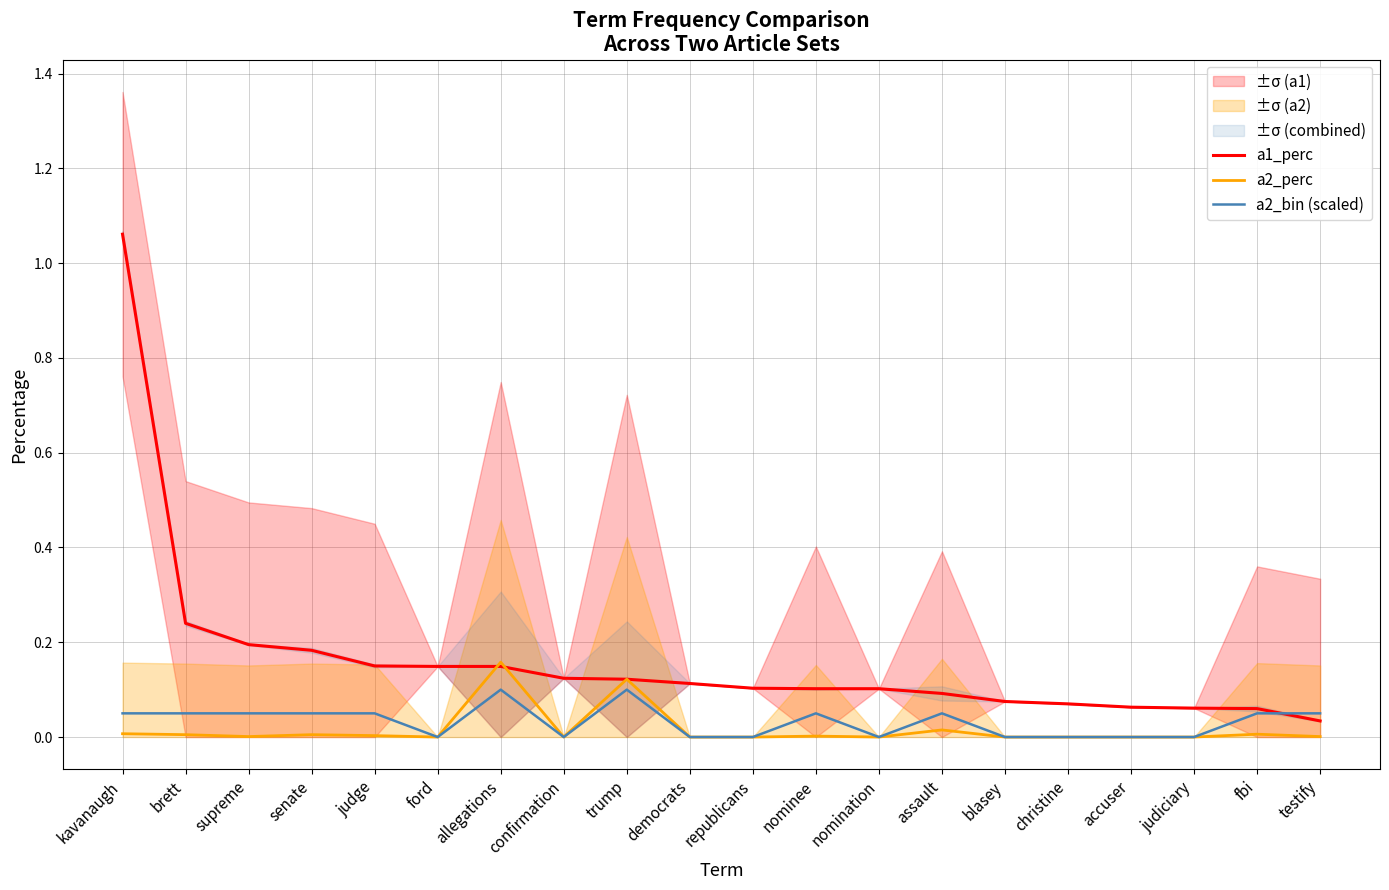

True or false: a1_perc has a value of 0.2 at confirmation.

False